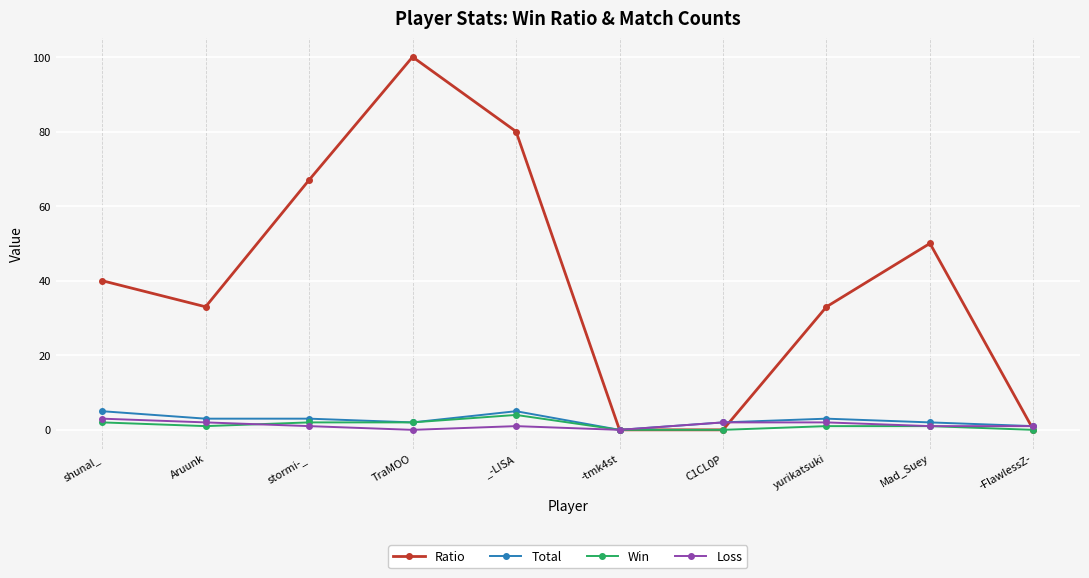

How many data points in Total are less than 3?

5